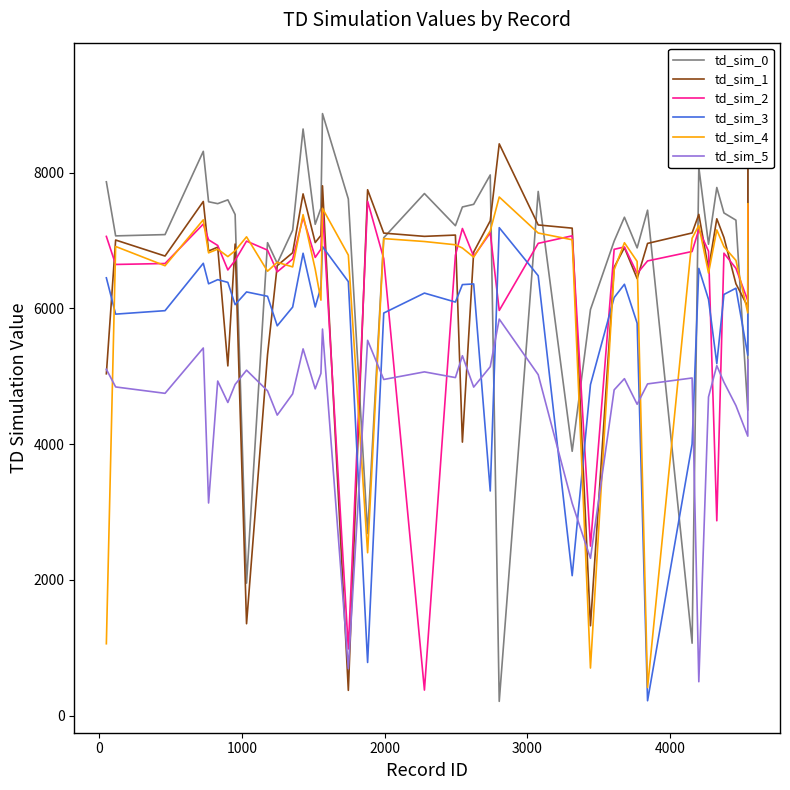

What is the highest value of the td_sim_3 series?

7189